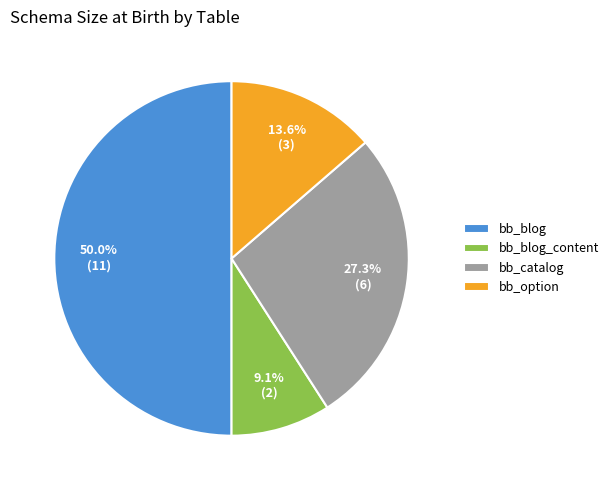

To the nearest percent, what percentage of the pie is bb_blog?

50%